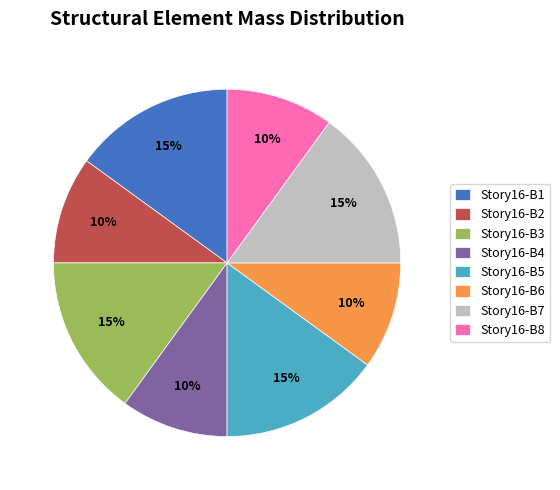

The Story16-B4 slice represents 10% of the pie. True or false?

True